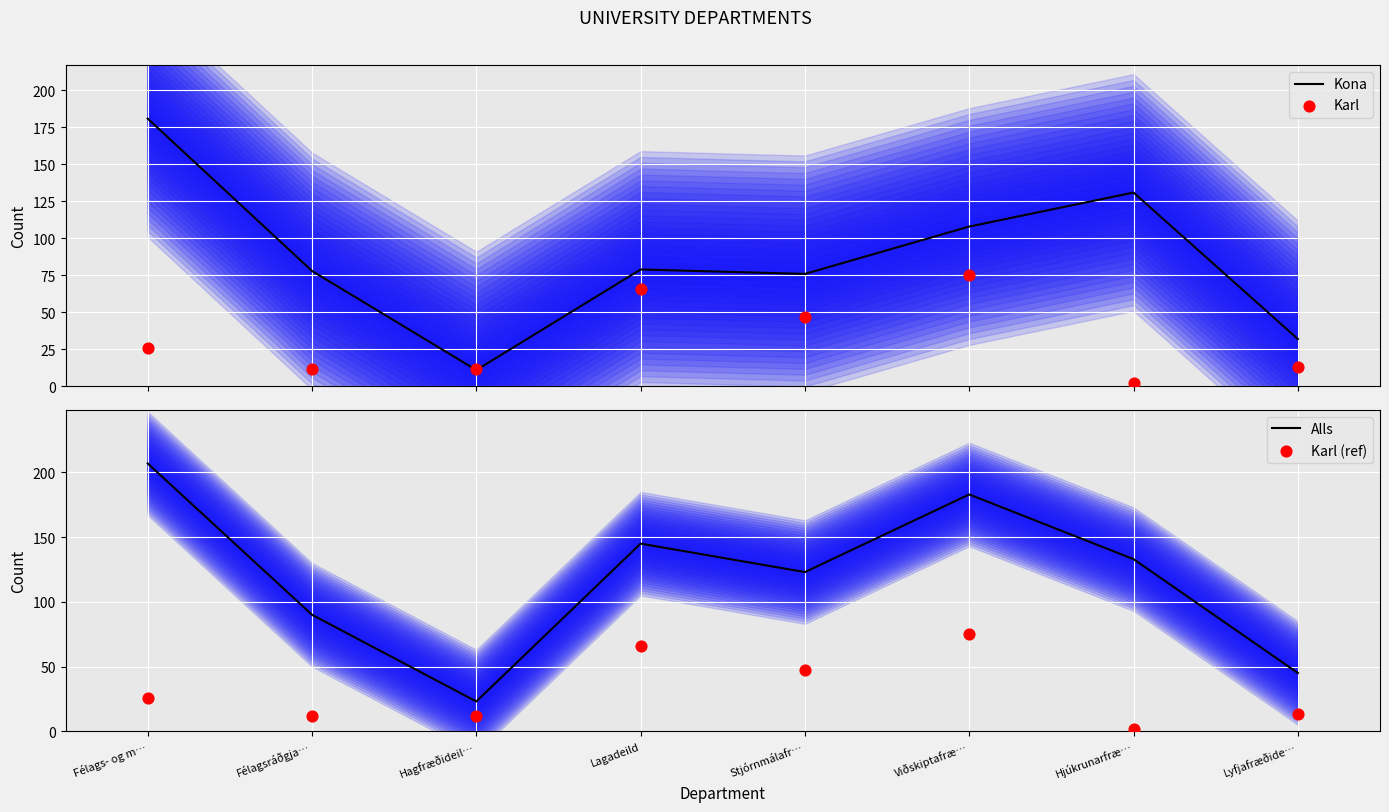

Which series has the largest Y range (max minus min)?

Alls